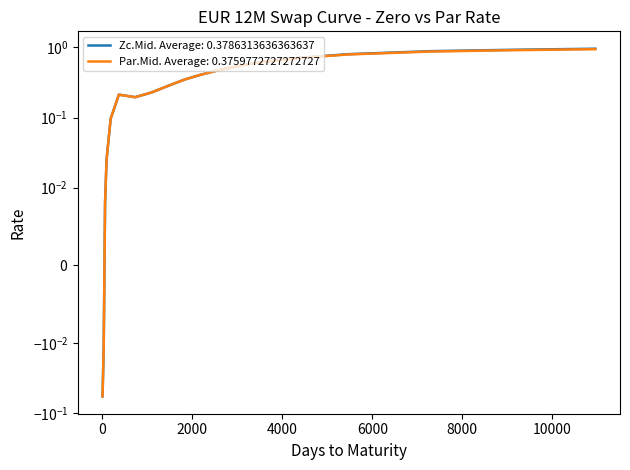

Which series has the largest range (max minus min)?

Zc.Mid